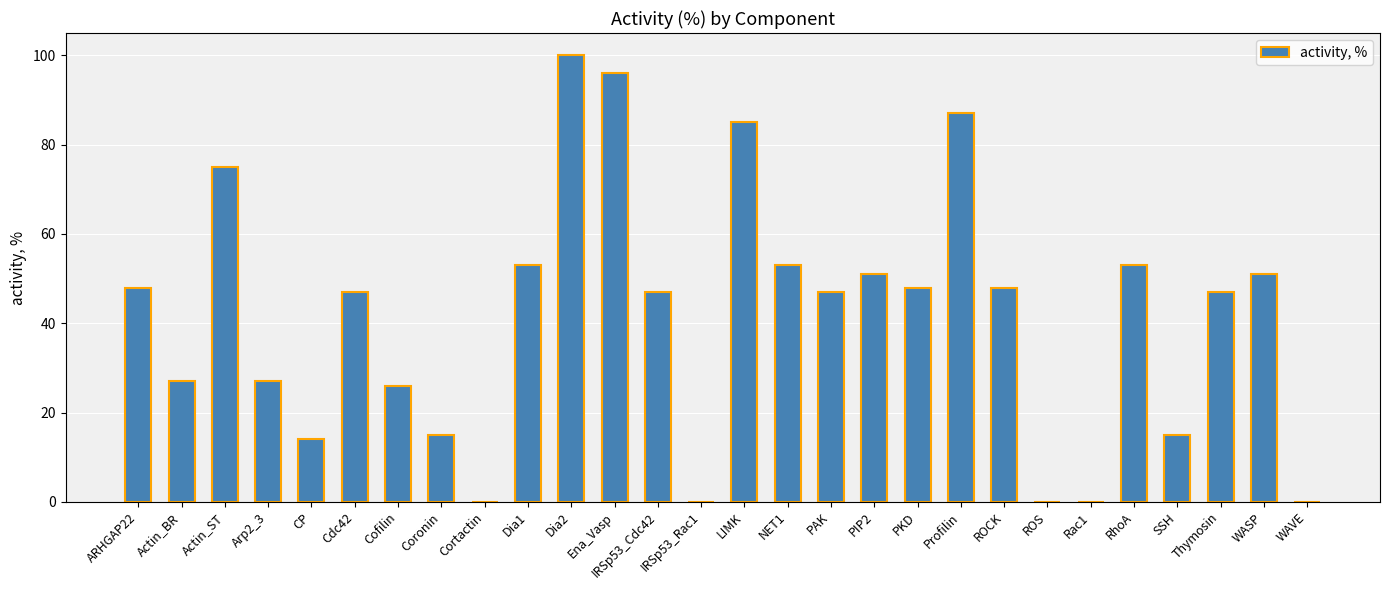

What is the change in value from IRSp53_Rac1 to SSH?

+15